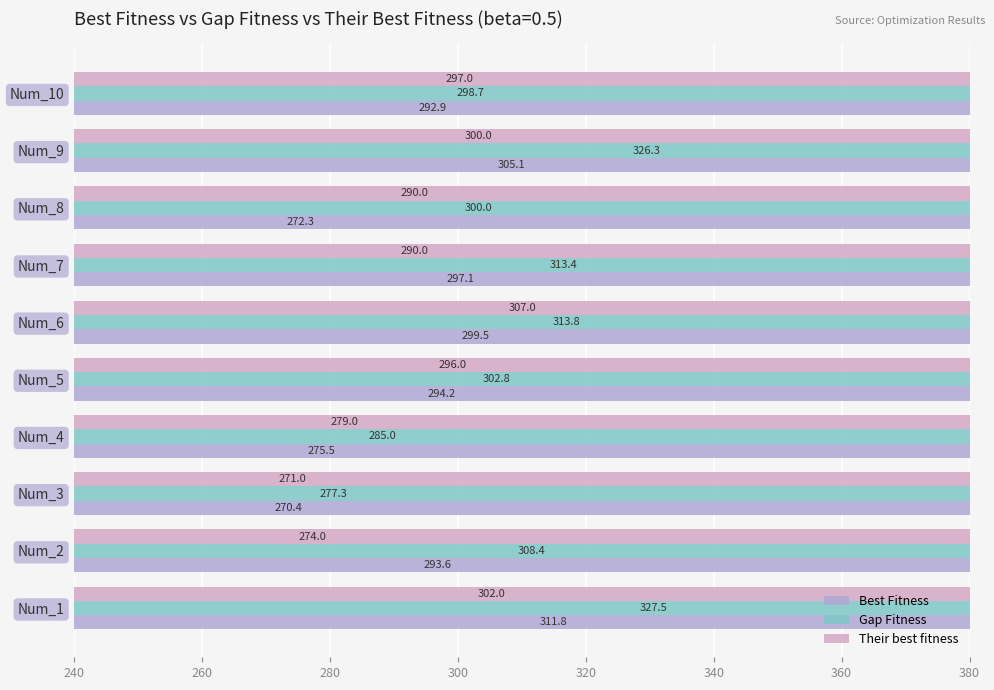

What is the maximum value shown in the chart?

327.5